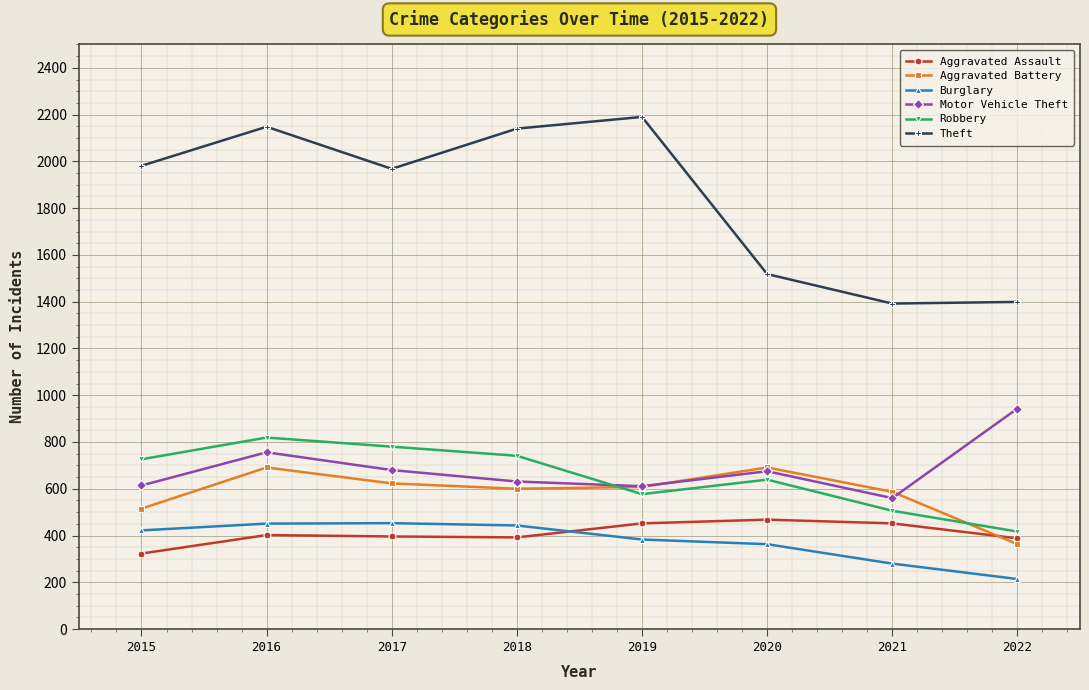

What is the value of the Aggravated Assault point at the 8th from the left?

388